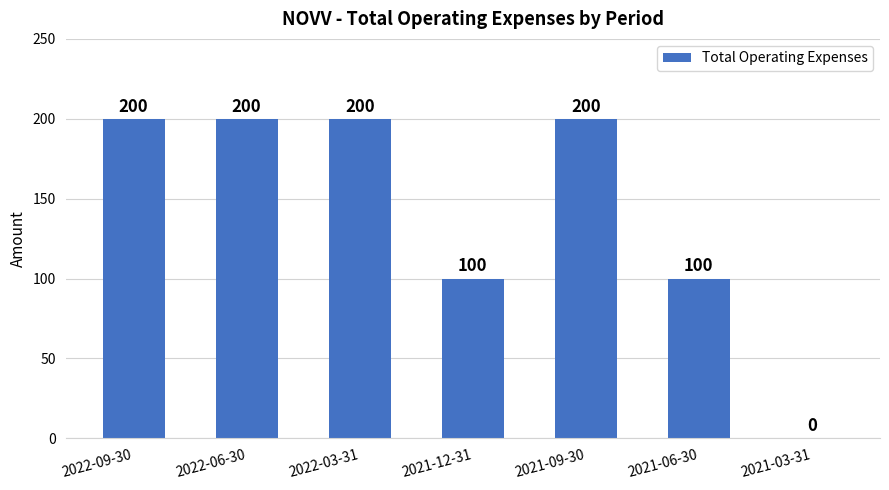

The value at 2022-06-30 is 352. True or false?

False